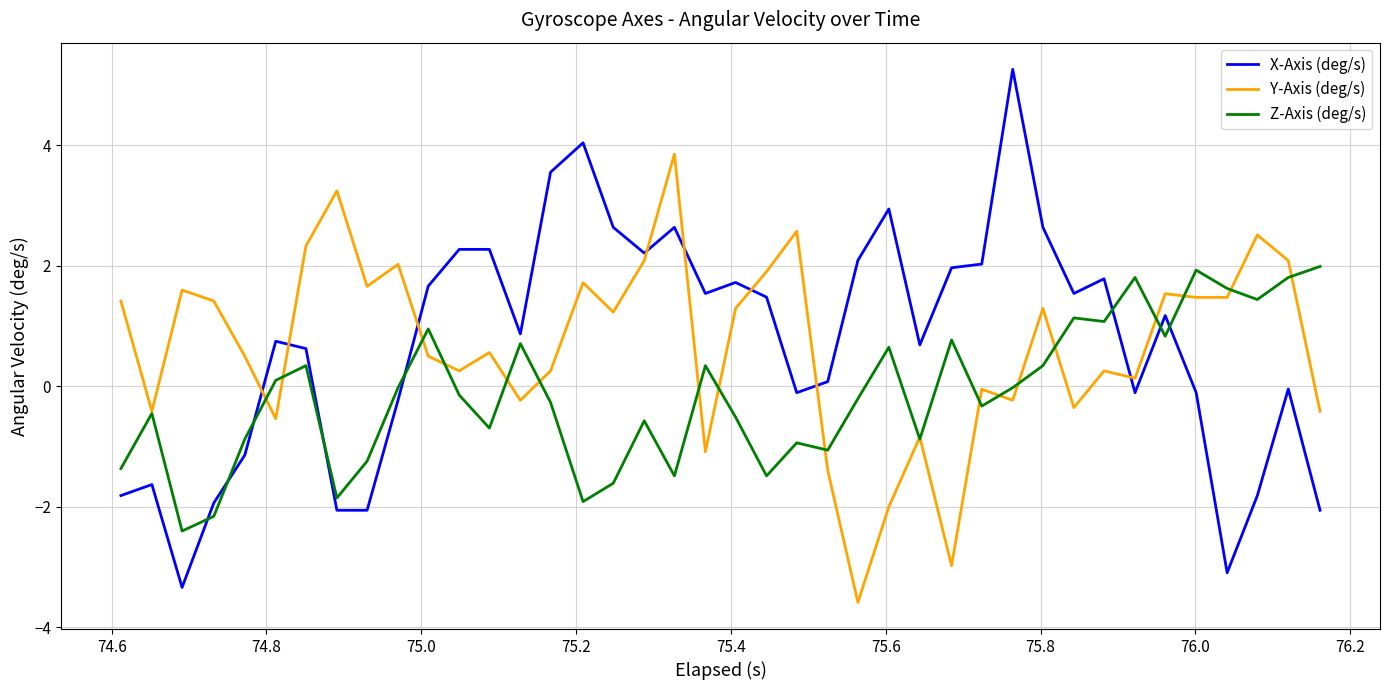

Which series ends up on top after the final intersection of X-Axis (deg/s) and Y-Axis (deg/s)?

Y-Axis (deg/s)